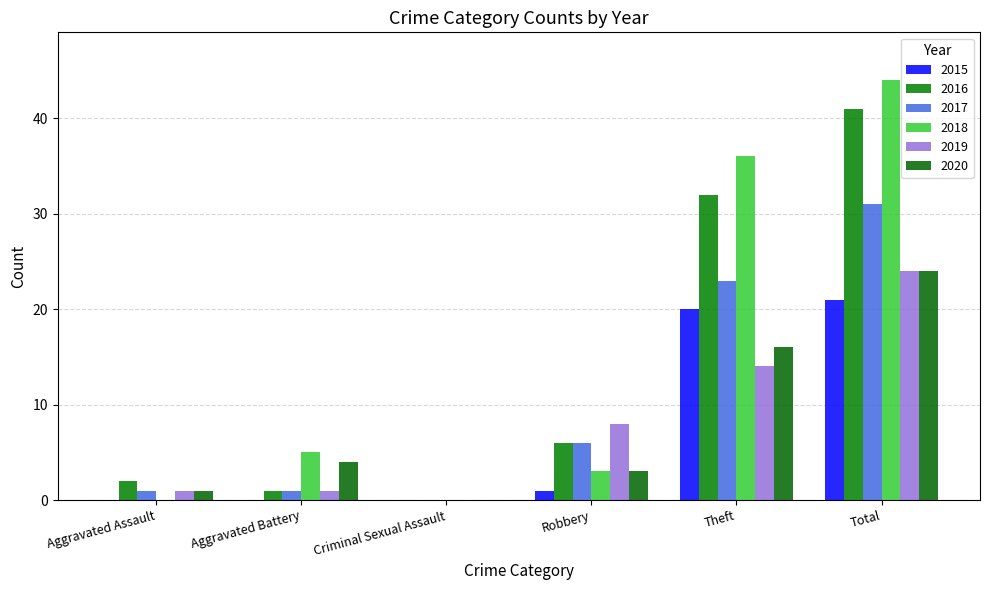

How many data points does each series have?

6